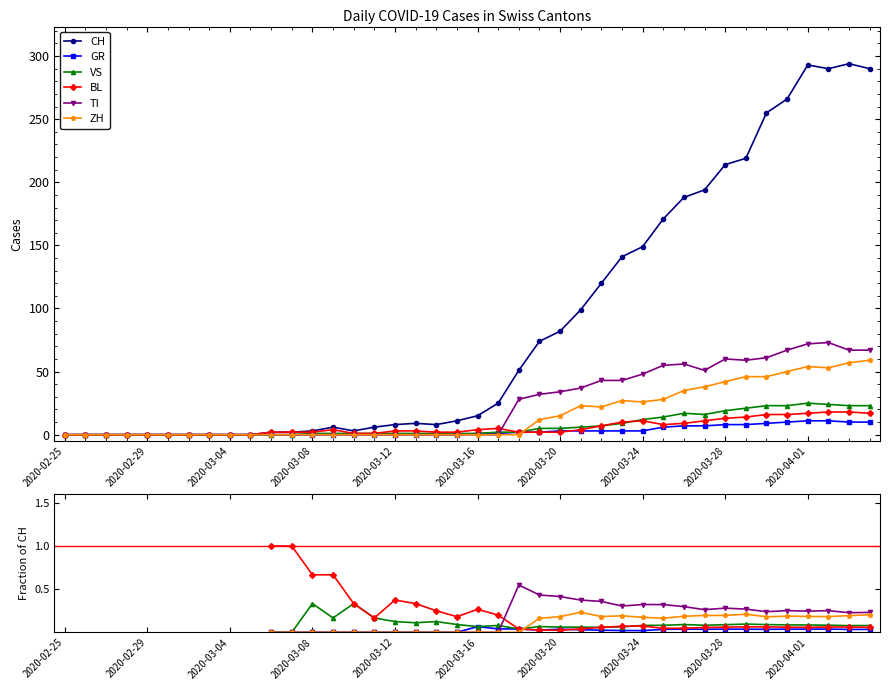

In GR, how many points are higher than both neighbors (excluding endpoints)?

6